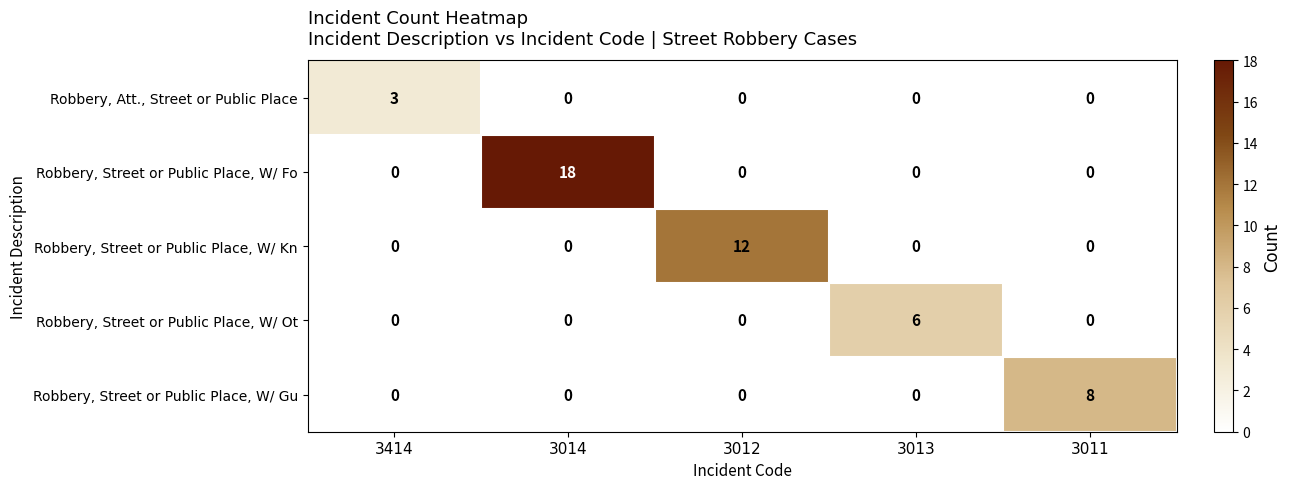

Reading left to right, what are all the values shown in this chart?

Robbery, Att., Street or Public Place: 3414=3	3014=0	3012=0	3013=0	3011=0
Robbery, Street or Public Place, W/ Fo: 3414=0	3014=18	3012=0	3013=0	3011=0
Robbery, Street or Public Place, W/ Kn: 3414=0	3014=0	3012=12	3013=0	3011=0
Robbery, Street or Public Place, W/ Ot: 3414=0	3014=0	3012=0	3013=6	3011=0
Robbery, Street or Public Place, W/ Gu: 3414=0	3014=0	3012=0	3013=0	3011=8